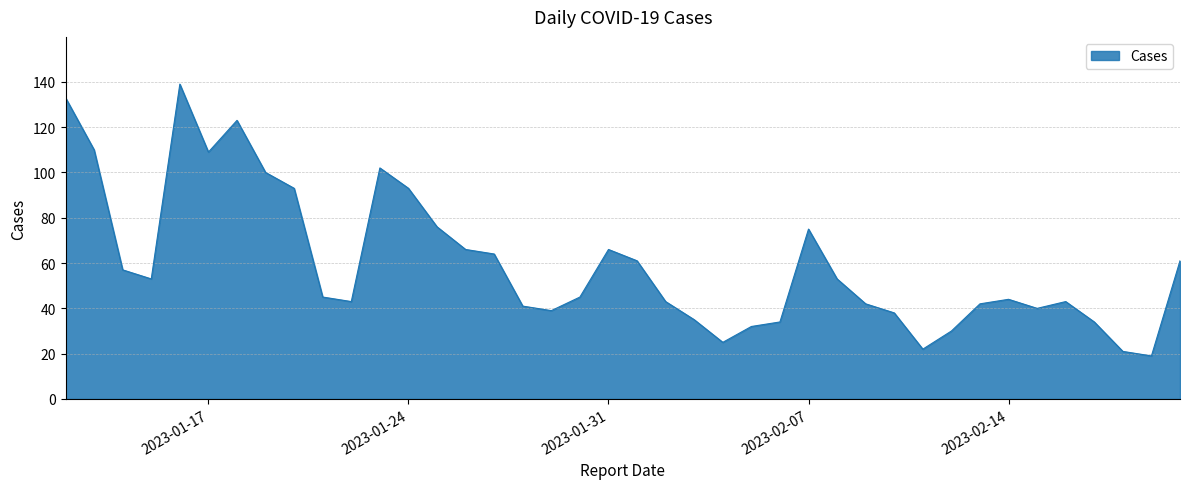

What is the maximum value shown in the chart?

139